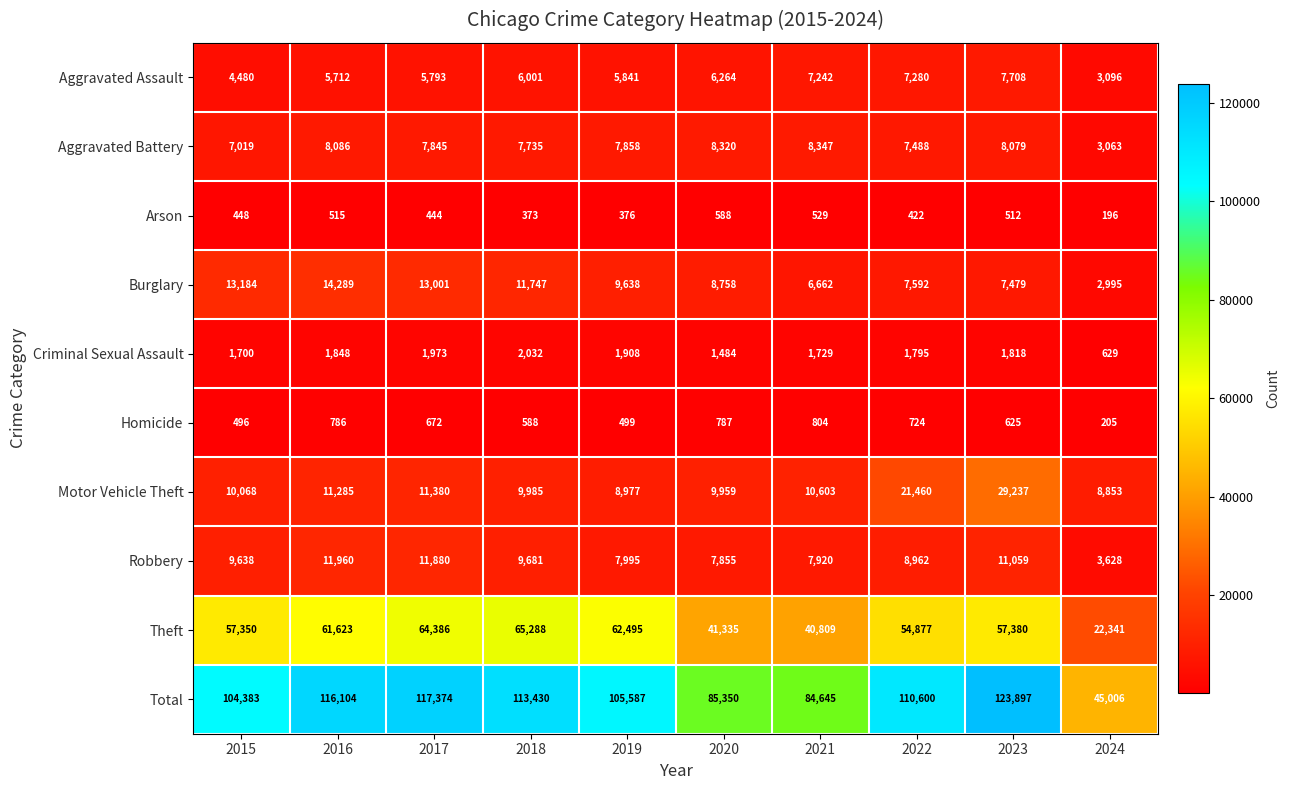

What is the sum of the Robbery values at 2020 and 2021?

15775